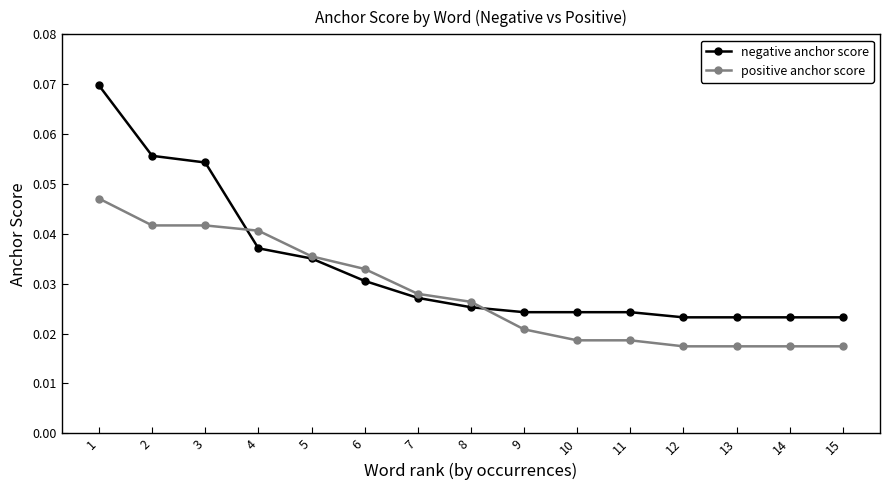

Is this an area chart (filled region under the line)?

No